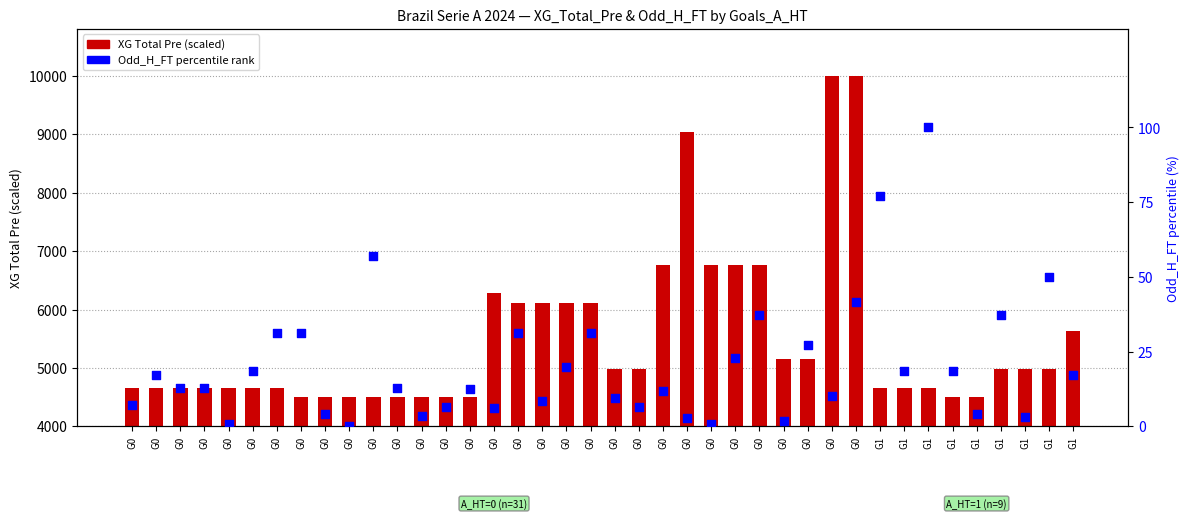

What are all the series names shown in the legend?

XG Total Pre (scaled), Odd_H_FT percentile